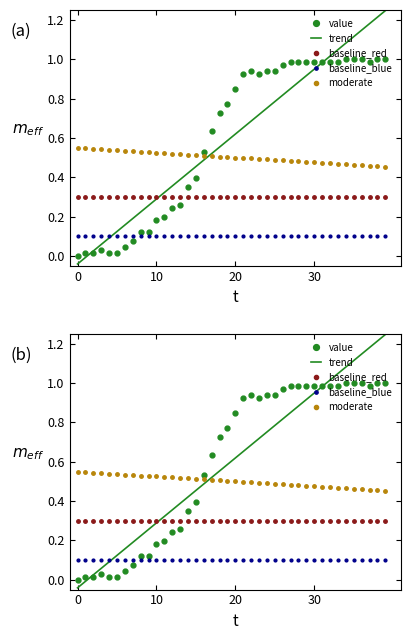

List the series in order of their peak value, lowest first.

baseline_blue, baseline_red, moderate, value, trend